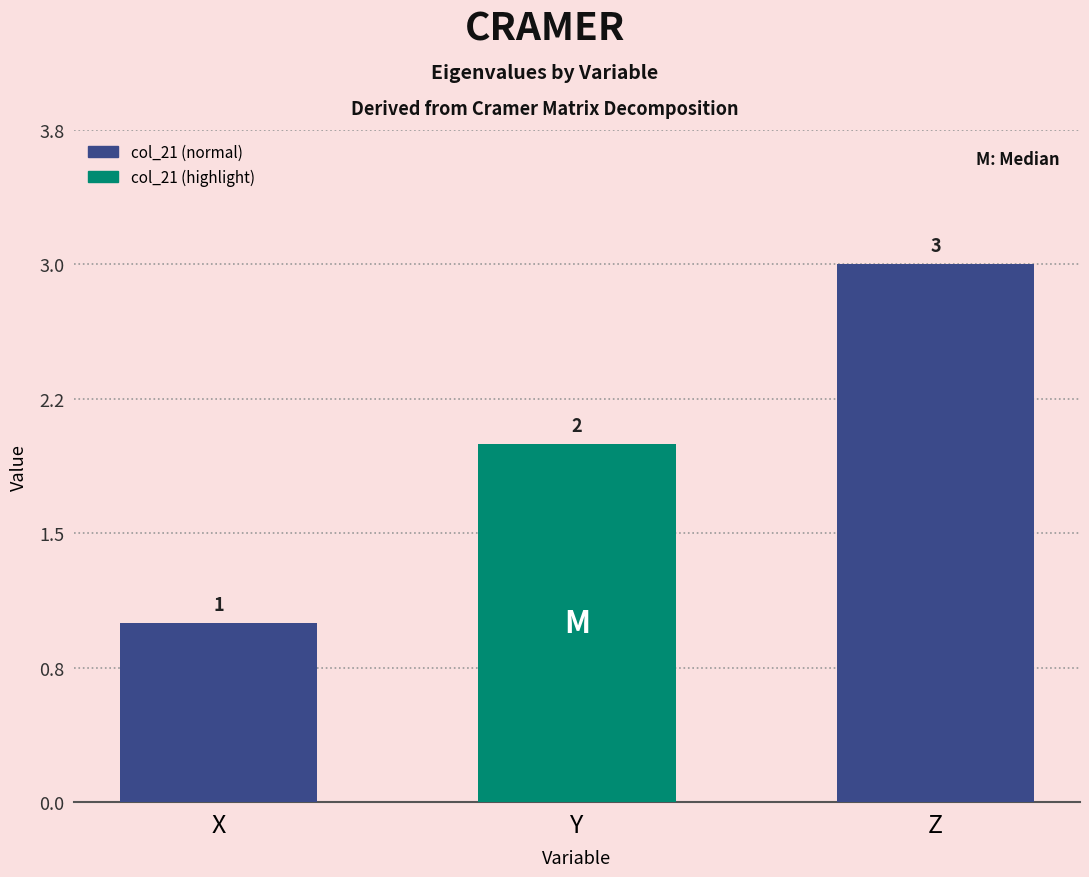

Where is the data nearest to the value 1?

X